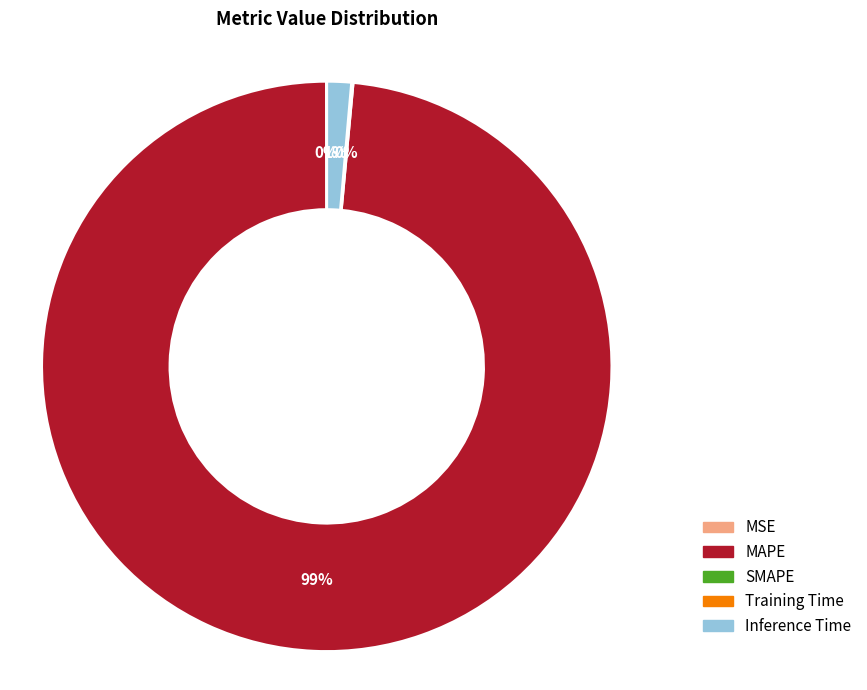

Is there any slice that represents more than half of the pie?

Yes